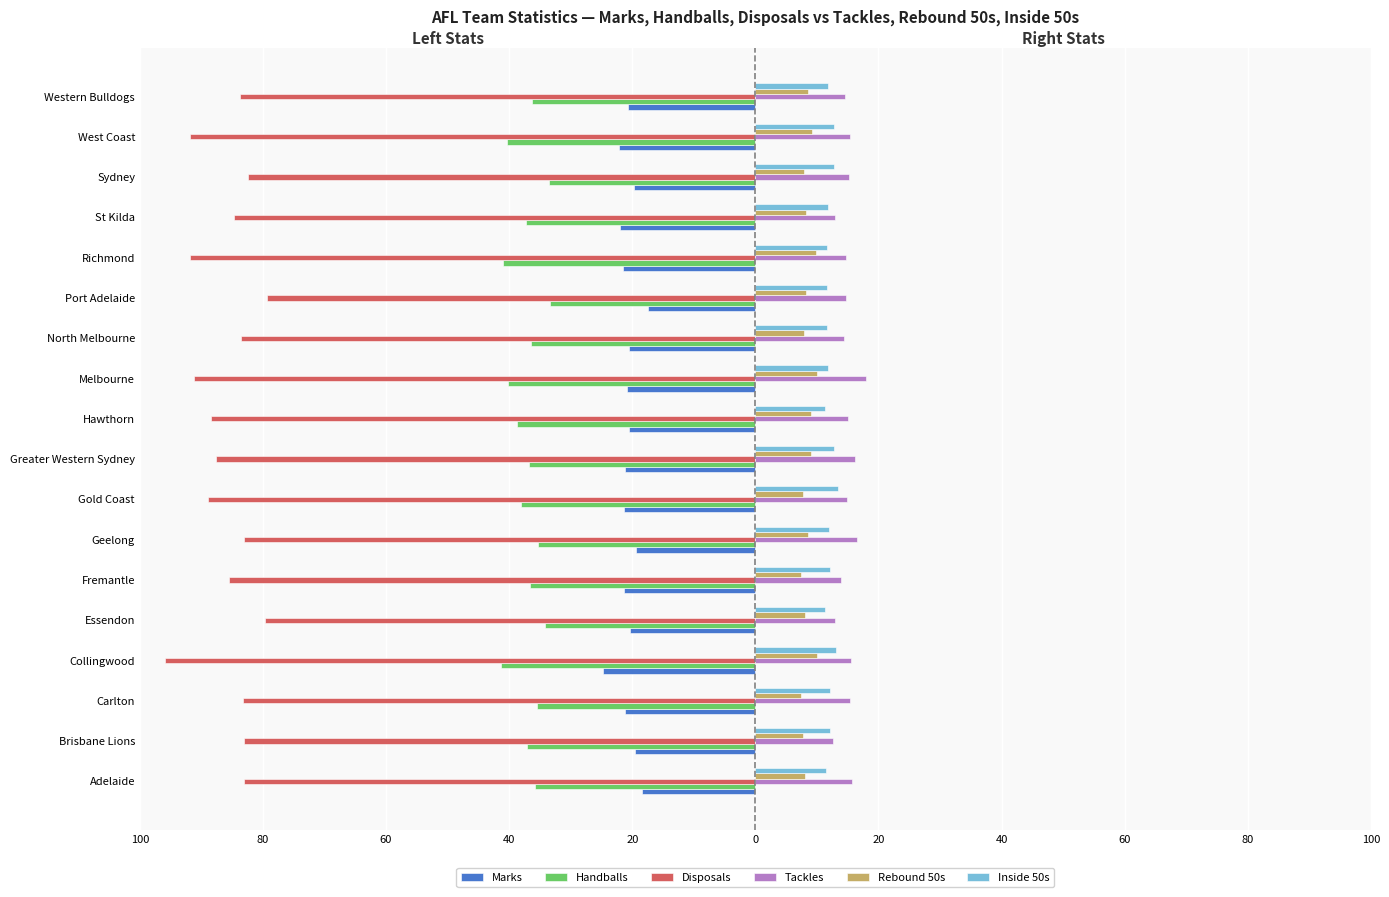

What are all the series names shown in the legend?

Marks, Handballs, Disposals, Tackles, Rebound 50s, Inside 50s